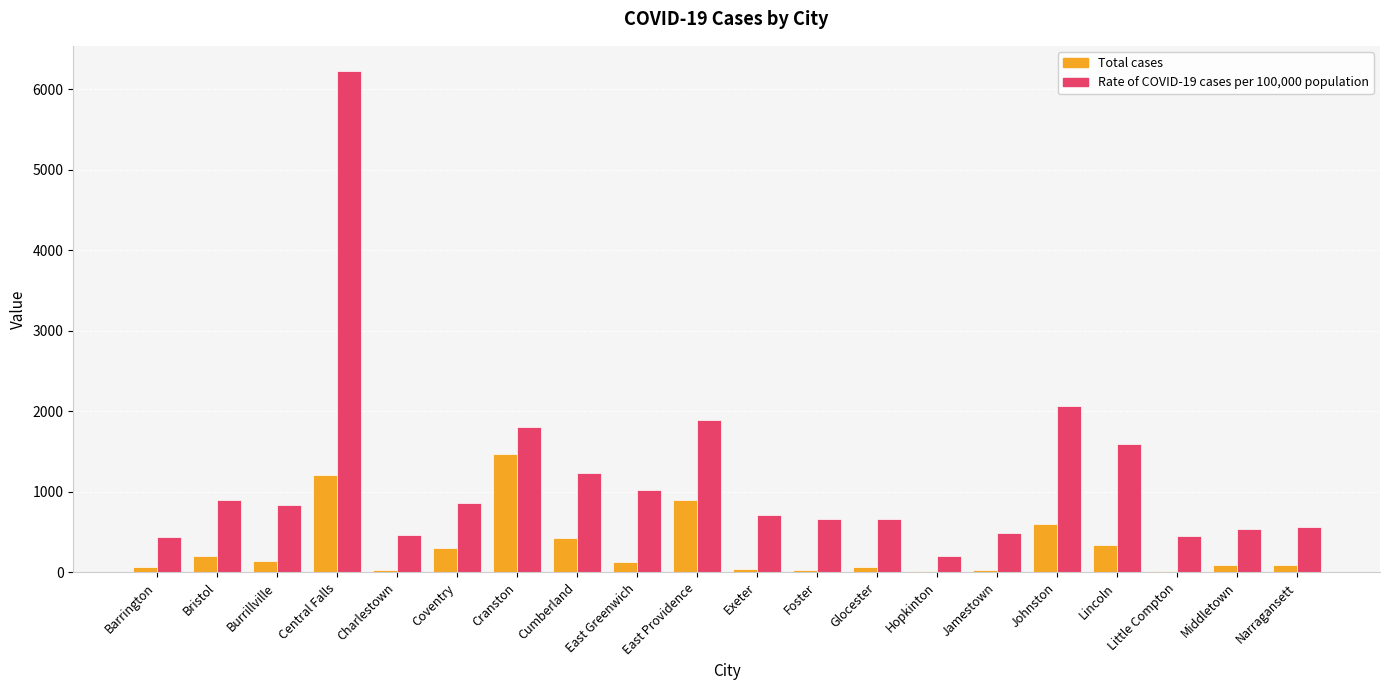

At which label does Rate of COVID-19 cases per 100,000 population reach its peak?

Central Falls